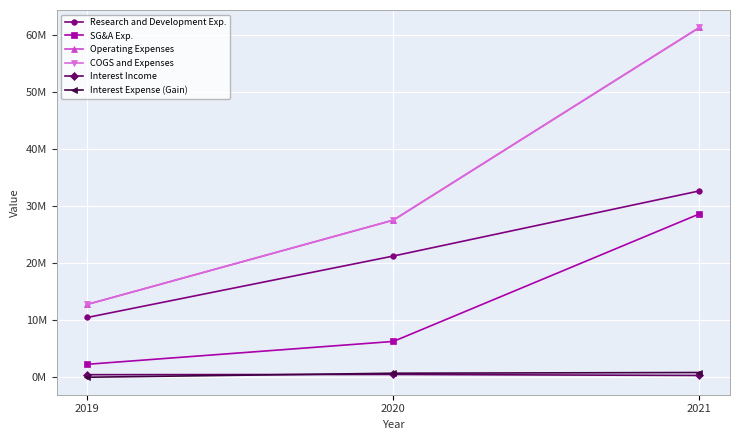

Between 2020 and 2021, which series saw the biggest shift?

Operating Expenses